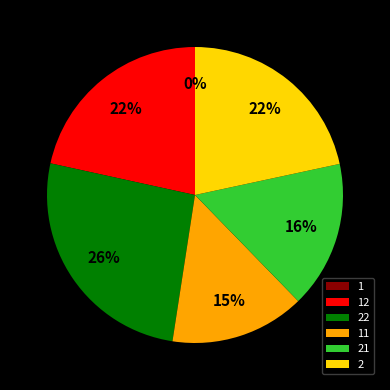

What is the largest slice in the pie chart?

22